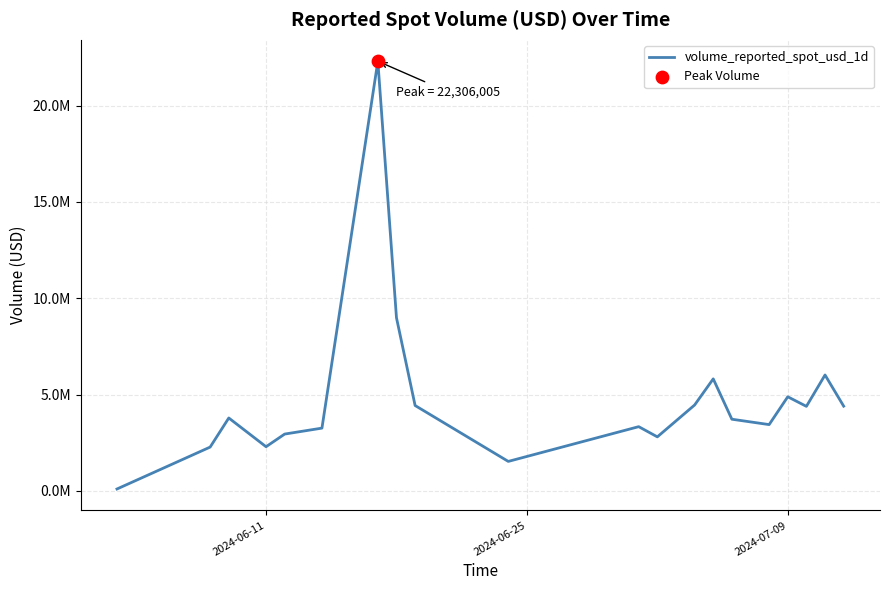

Is this an area chart (filled region under the line)?

No